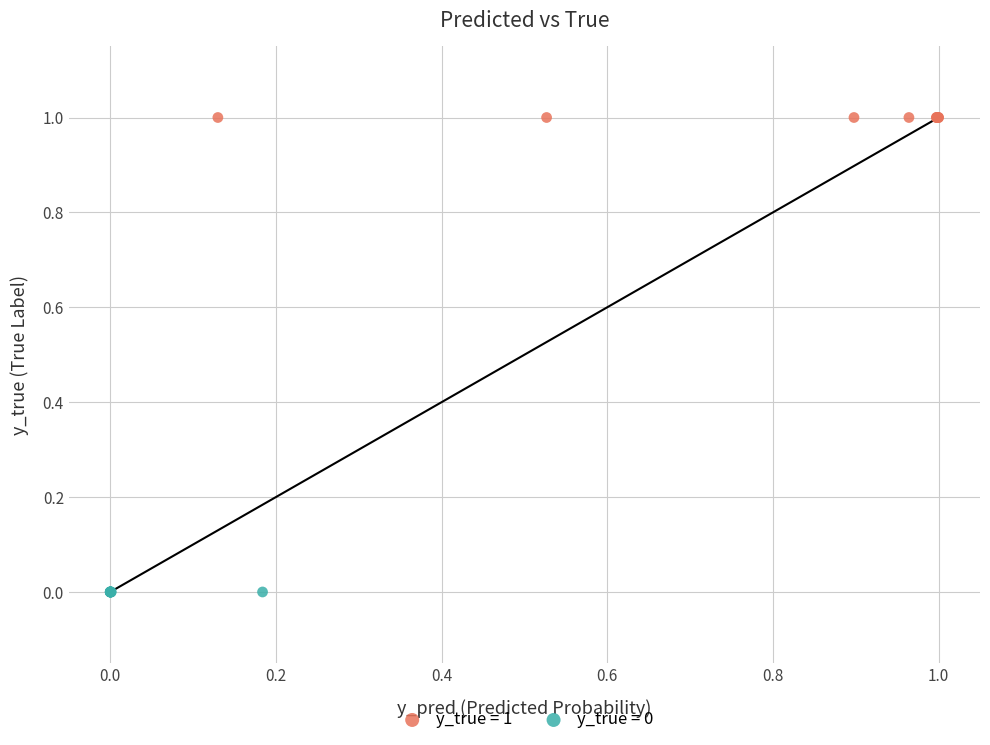

Which series contains the lowest Y value?

y_true = 0